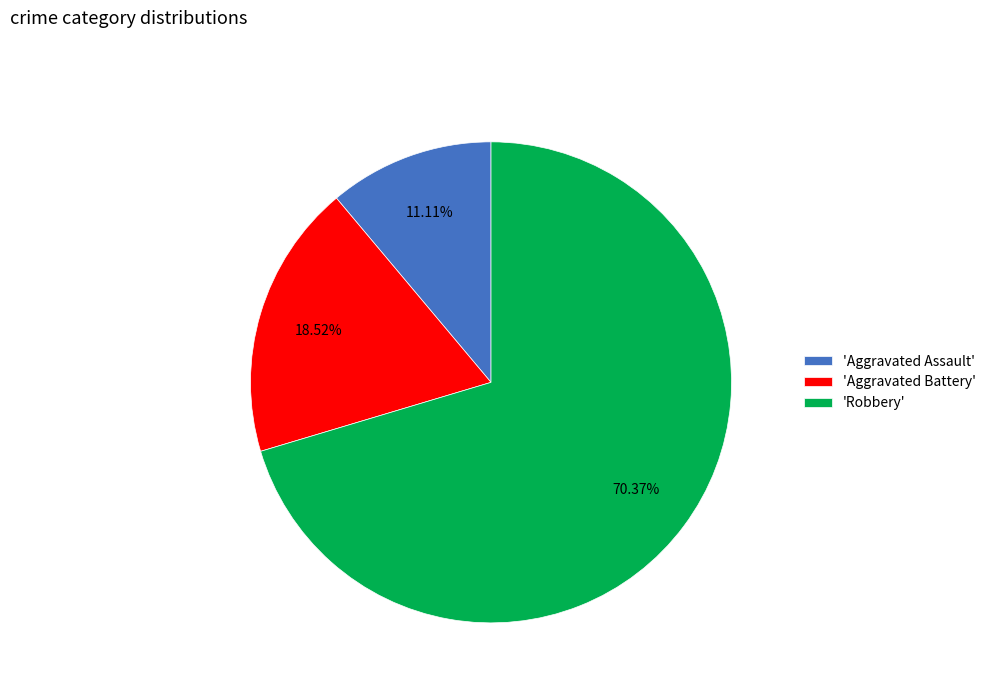

Between 'Aggravated Battery' and 'Robbery', which is larger?

'Robbery'